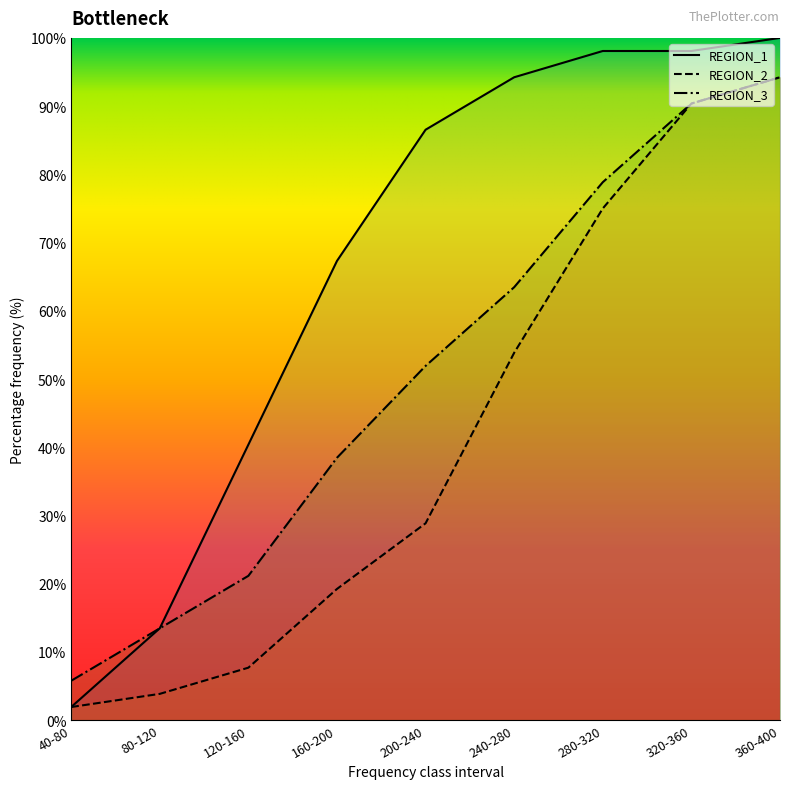

How many values in the REGION_1 series are below 86?

4